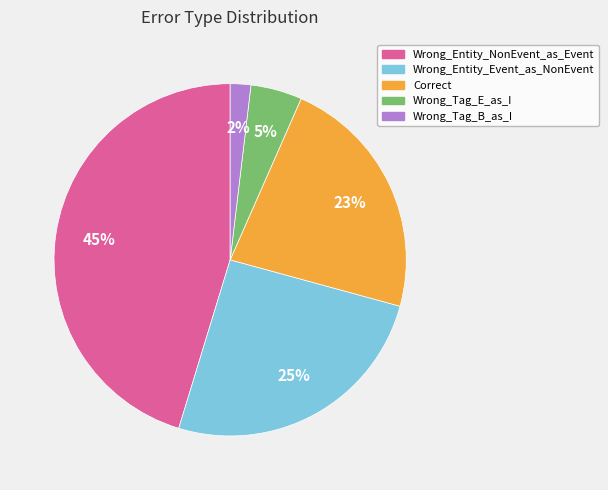

What is the largest slice in the pie chart?

Wrong_Entity_NonEvent_as_Event